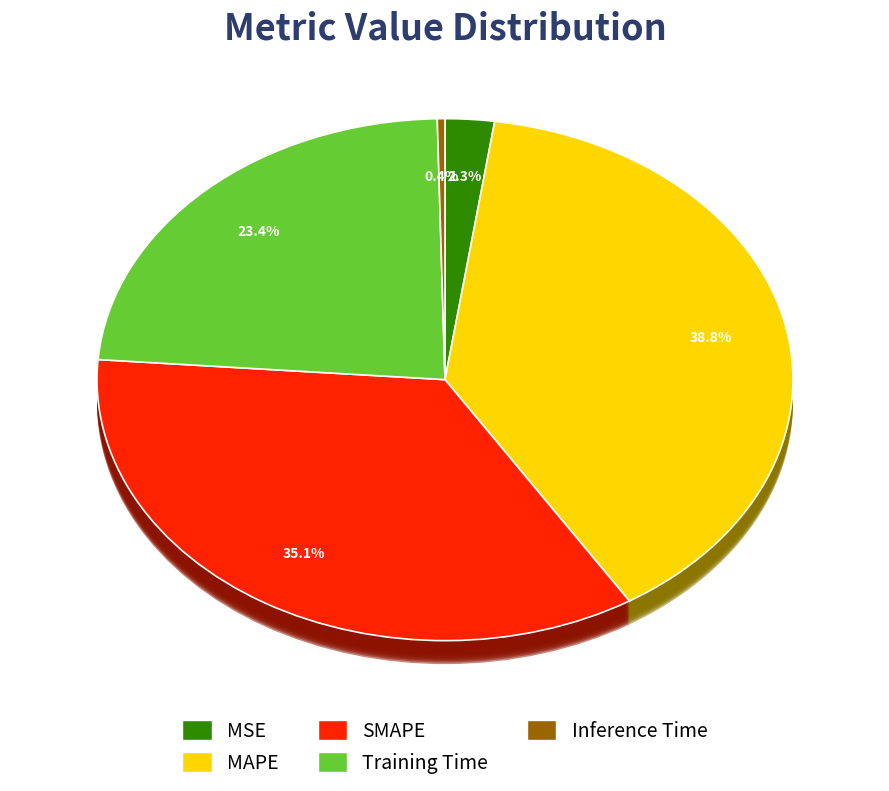

How many segments does this pie chart have?

5